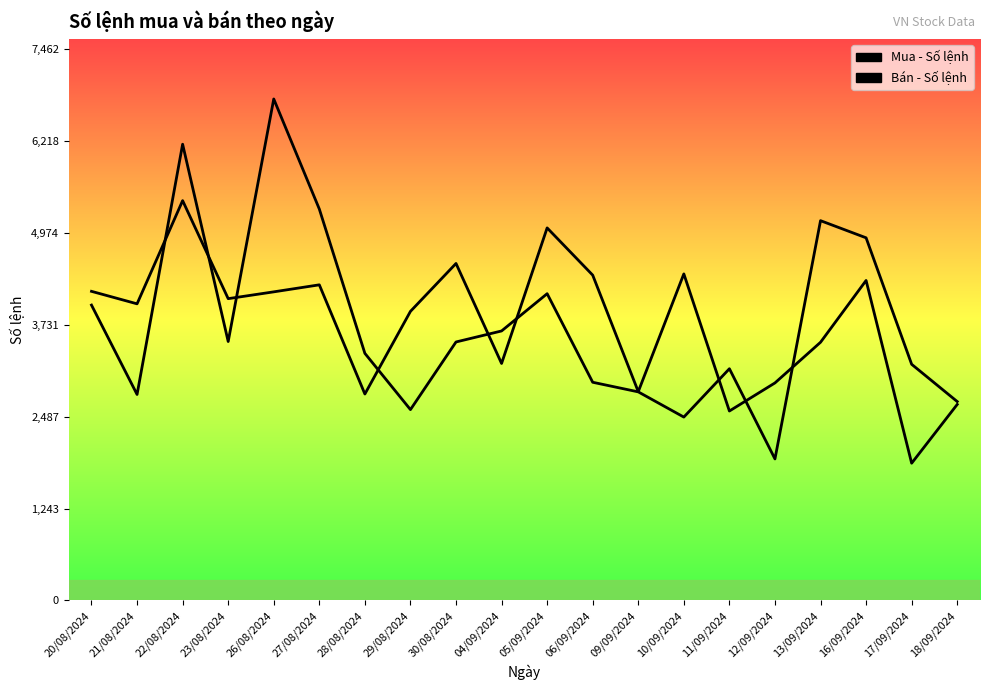

How many lines are shown in the chart?

2